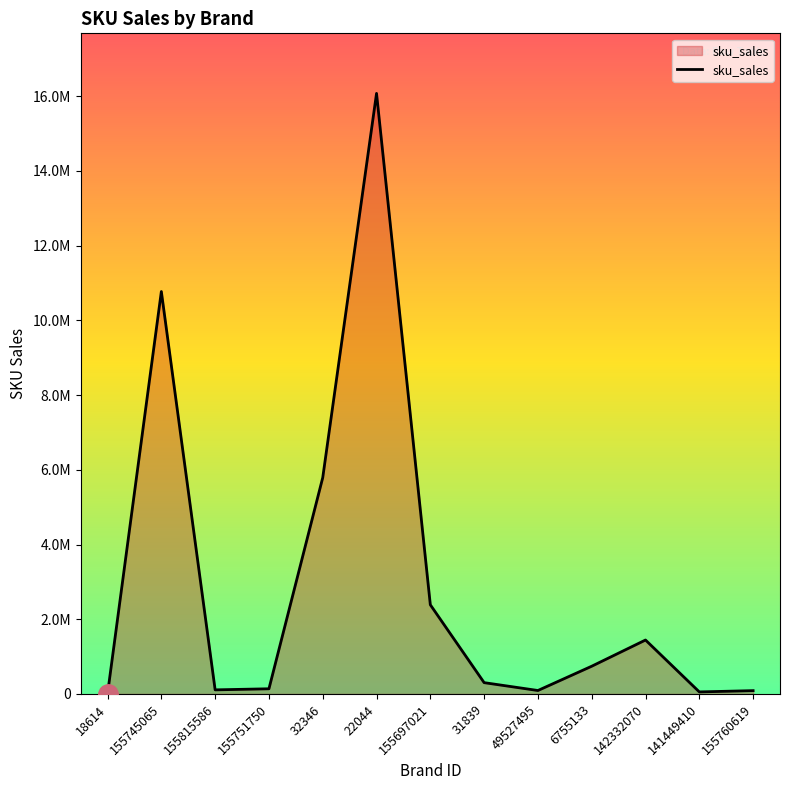

Reading left to right, what are all the values shown in this chart?

18614=5394.6	155745065=10772983.0	155815586=110339.5	155751750=139159.7	32346=5791190.0	22044=16076628.0	155697021=2387589.5	31839=303395.8	49527495=93147.0	6755133=742959.6	142332070=1444491.5	141449410=55423.9	155760619=89241.8